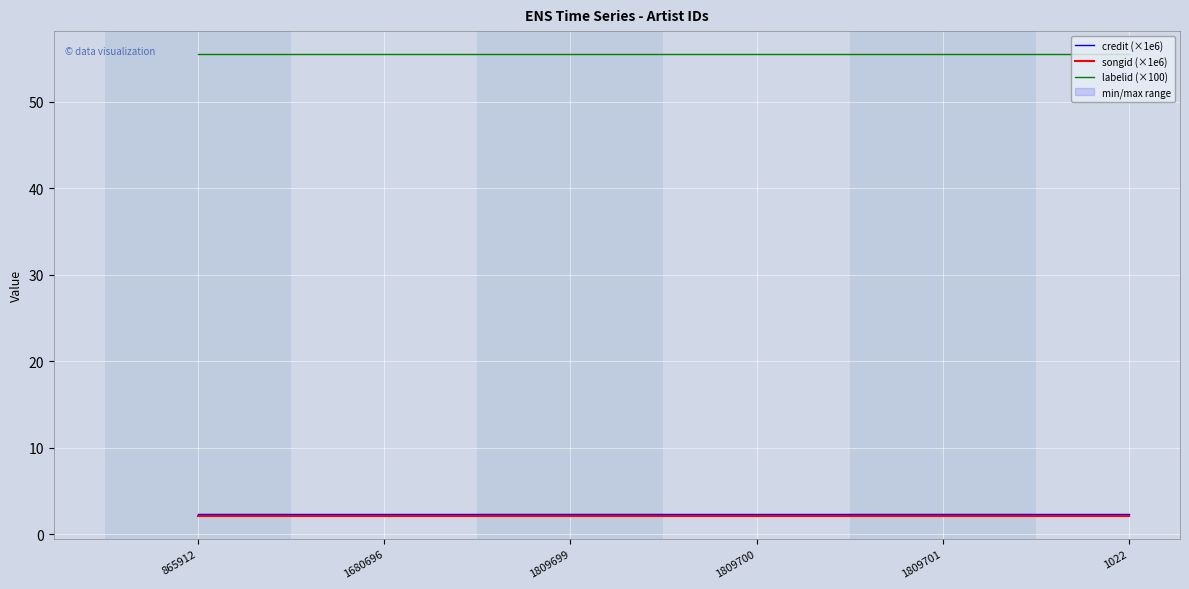

Reading right to left, list all the values displayed in this chart.

credit (×1e6): 1022=2.4	1809701=2.4	1809700=2.4	1809699=2.4	1680696=2.4	865912=2.4
songid (×1e6): 1022=2.1	1809701=2.1	1809700=2.1	1809699=2.1	1680696=2.1	865912=2.1
labelid (×100): 1022=55.5	1809701=55.5	1809700=55.5	1809699=55.5	1680696=55.5	865912=55.5